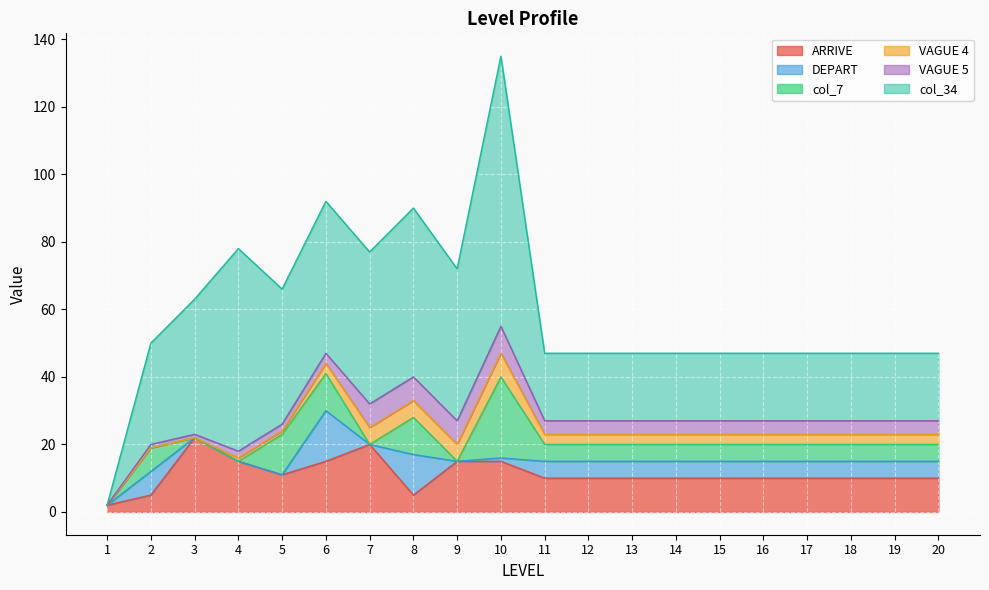

At which label does ARRIVE reach its minimum?

1